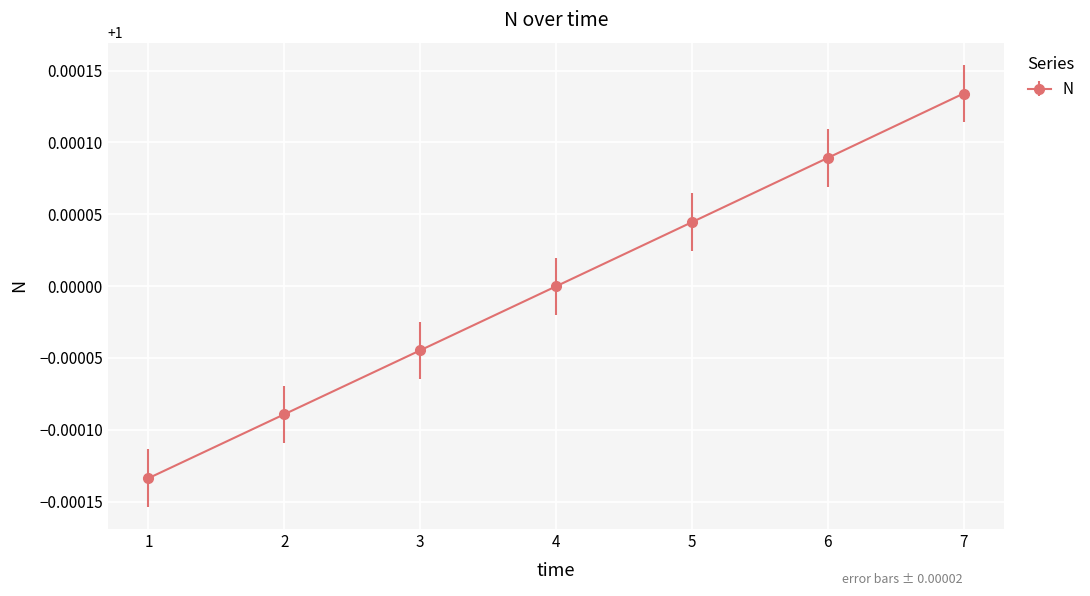

True or false: the data shows 1.0 at 1.

True